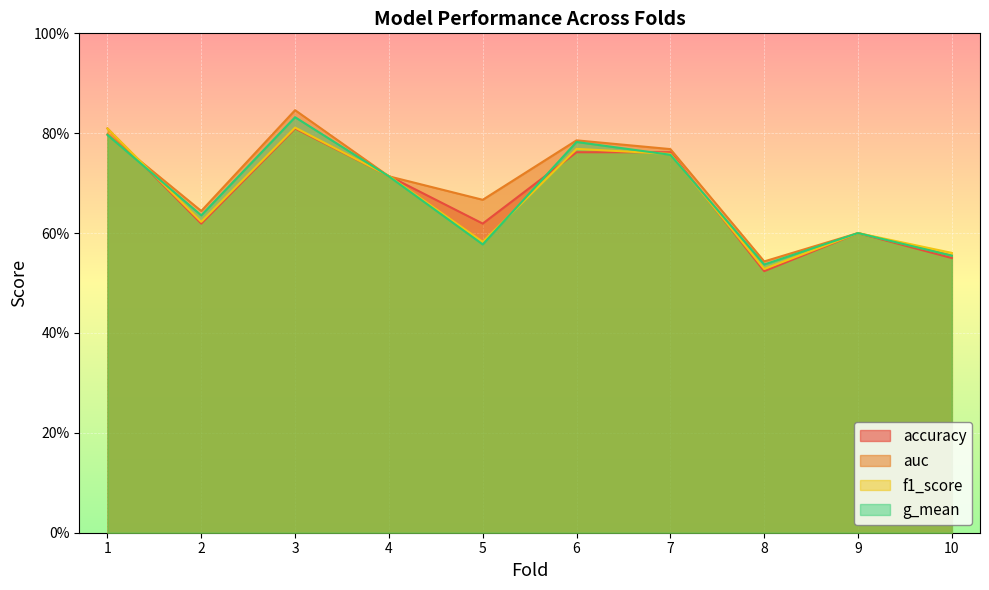

At which category is the sum across all series the highest?

3